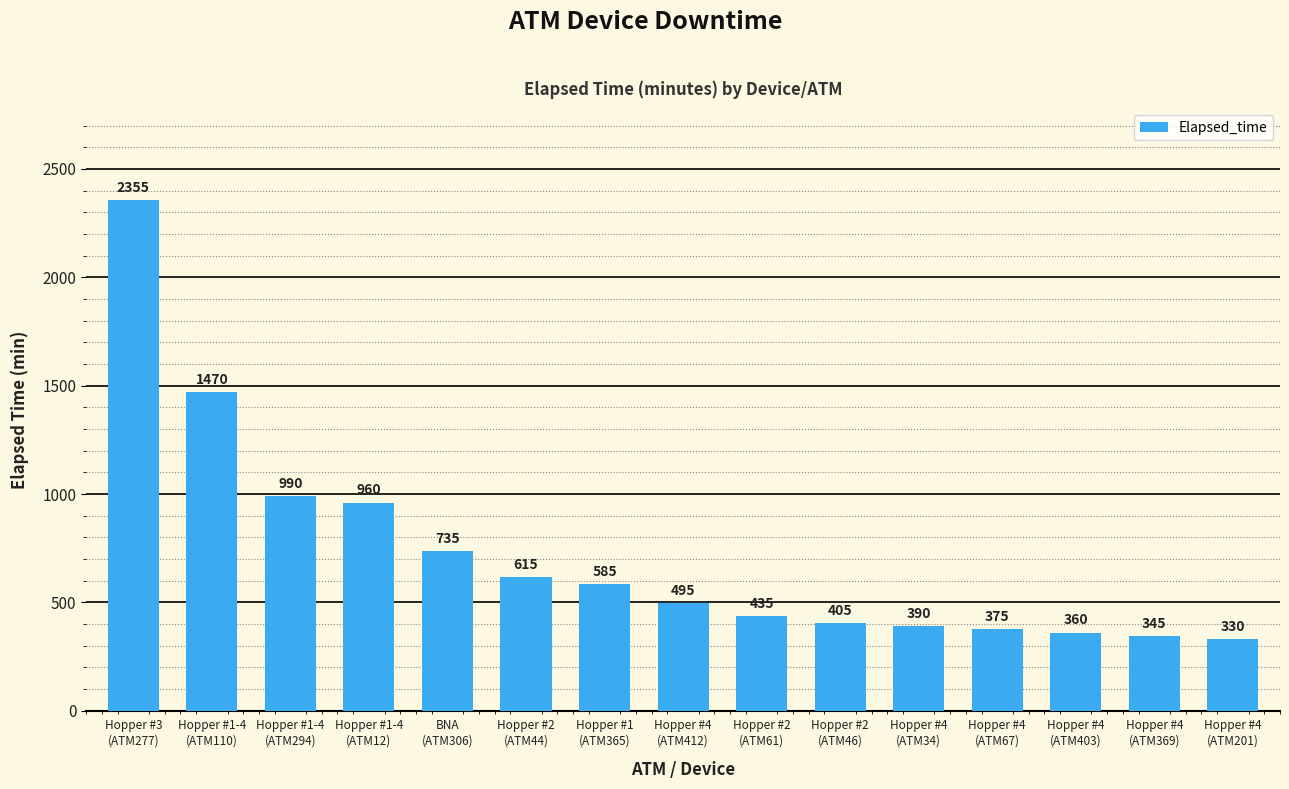

Are the bars horizontal?

No